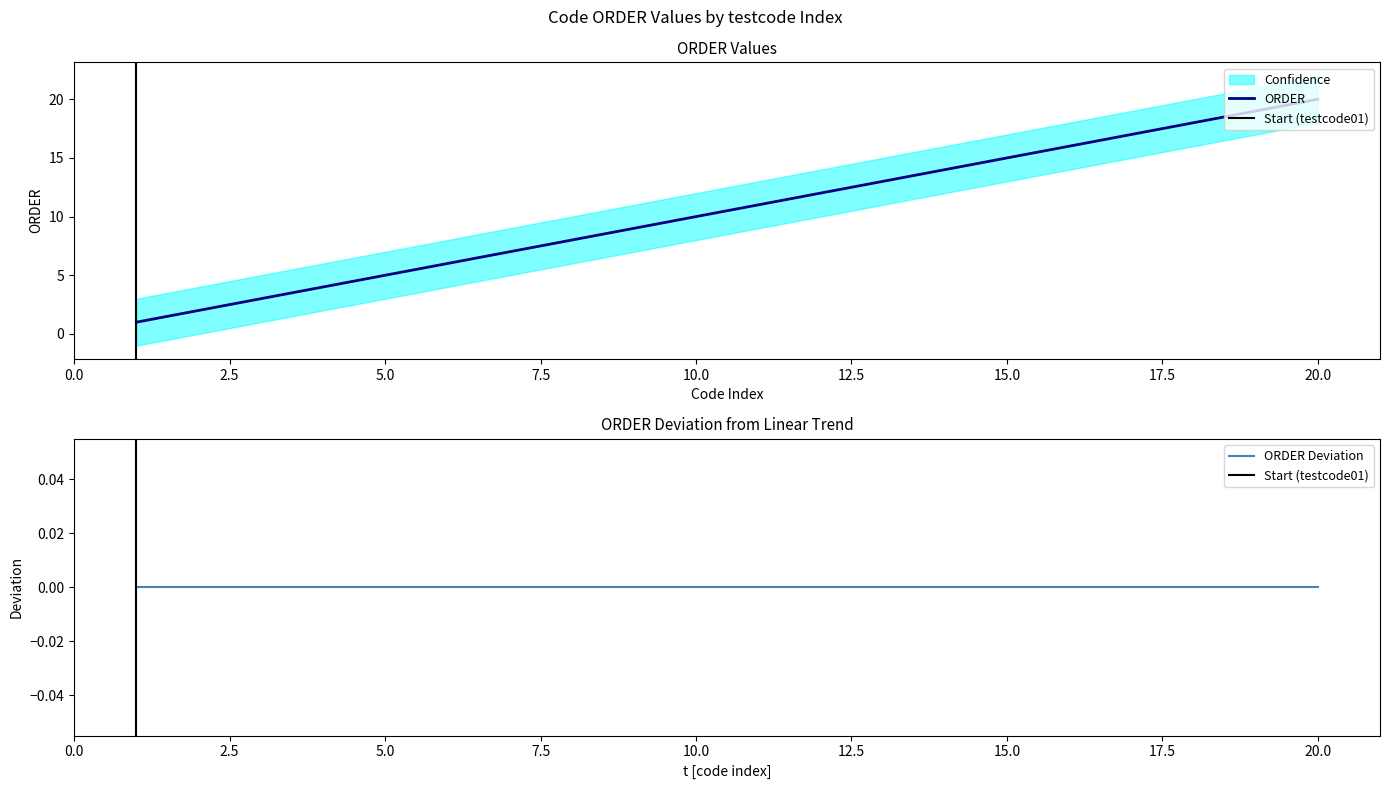

What is the difference between the second highest and second lowest values?

17